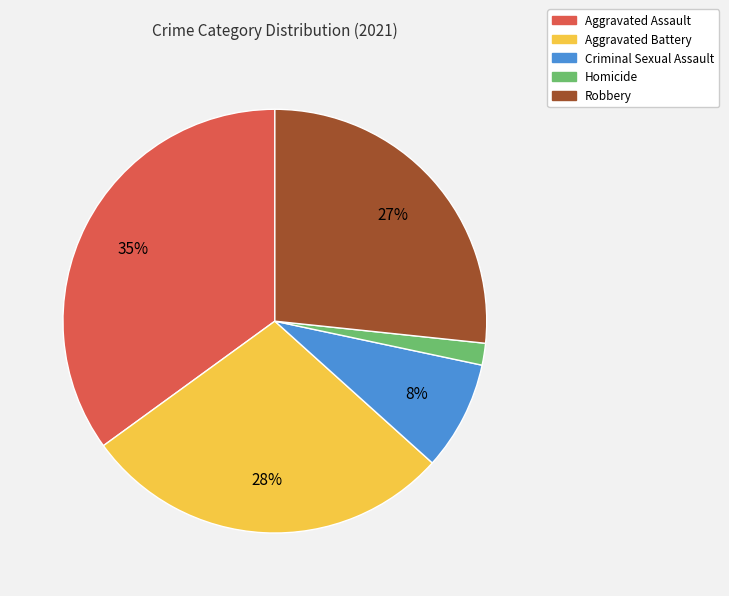

What percentage is the Robbery slice, to the nearest percent?

27%